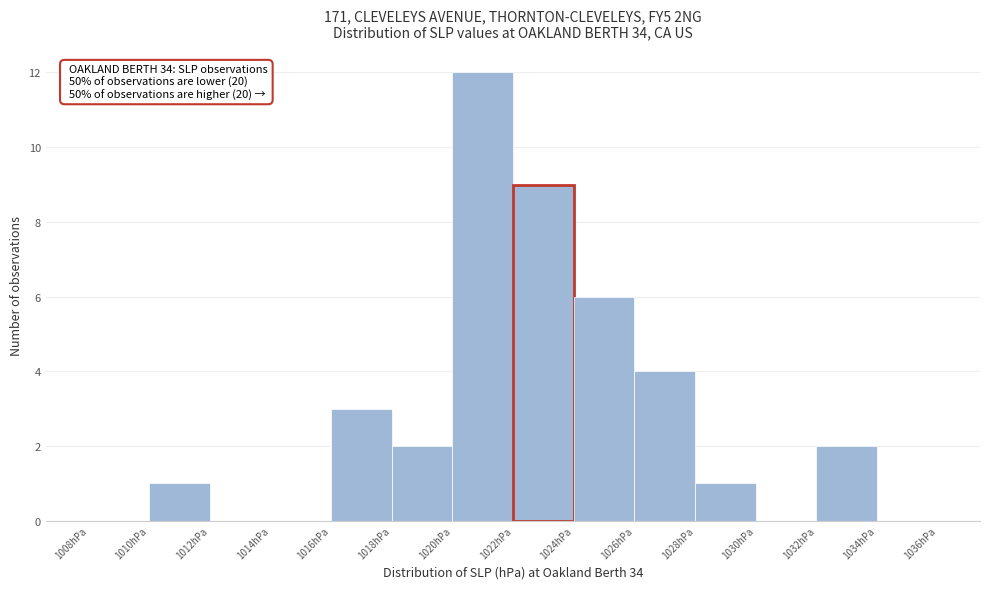

Over which range of the x-axis is the bar tallest?

1020 to 1022